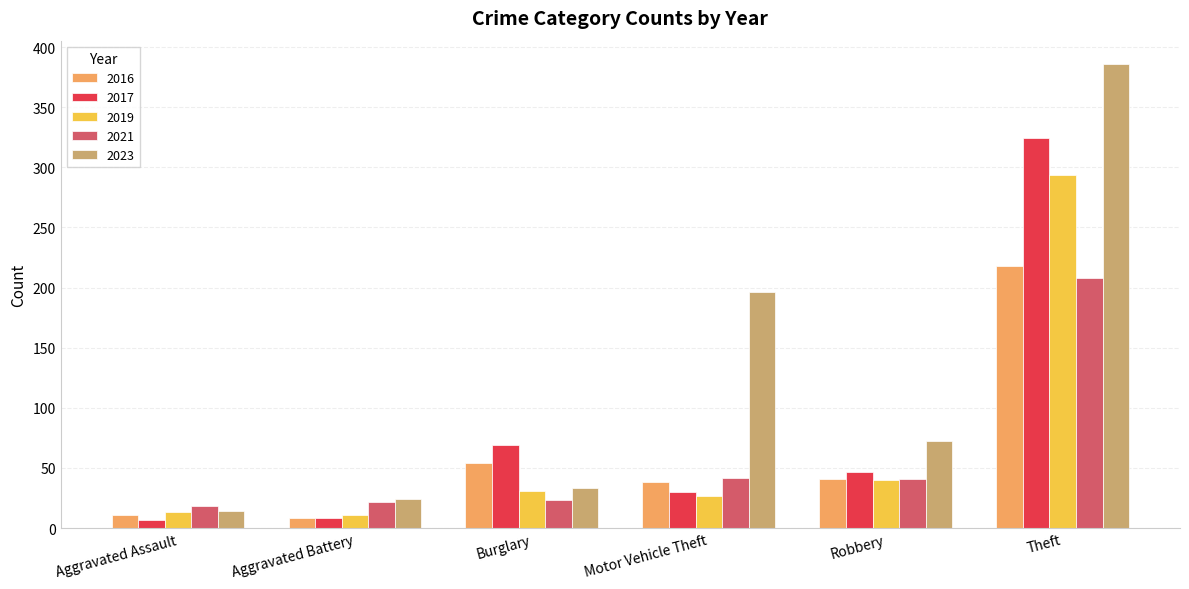

What is the average value of the 2023 series?

121